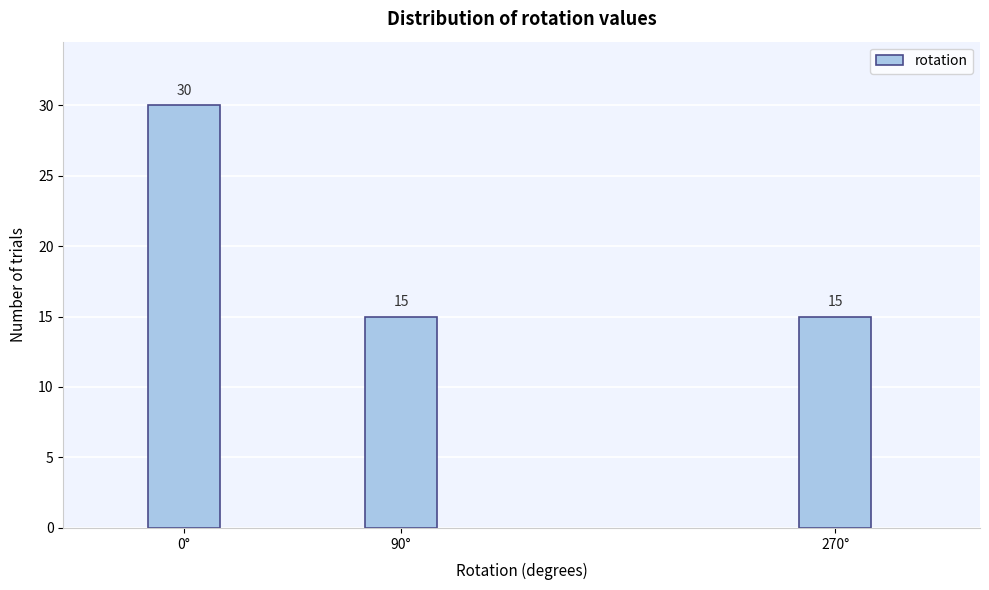

Reading left to right, what are all the values shown in this chart?

30	15	15